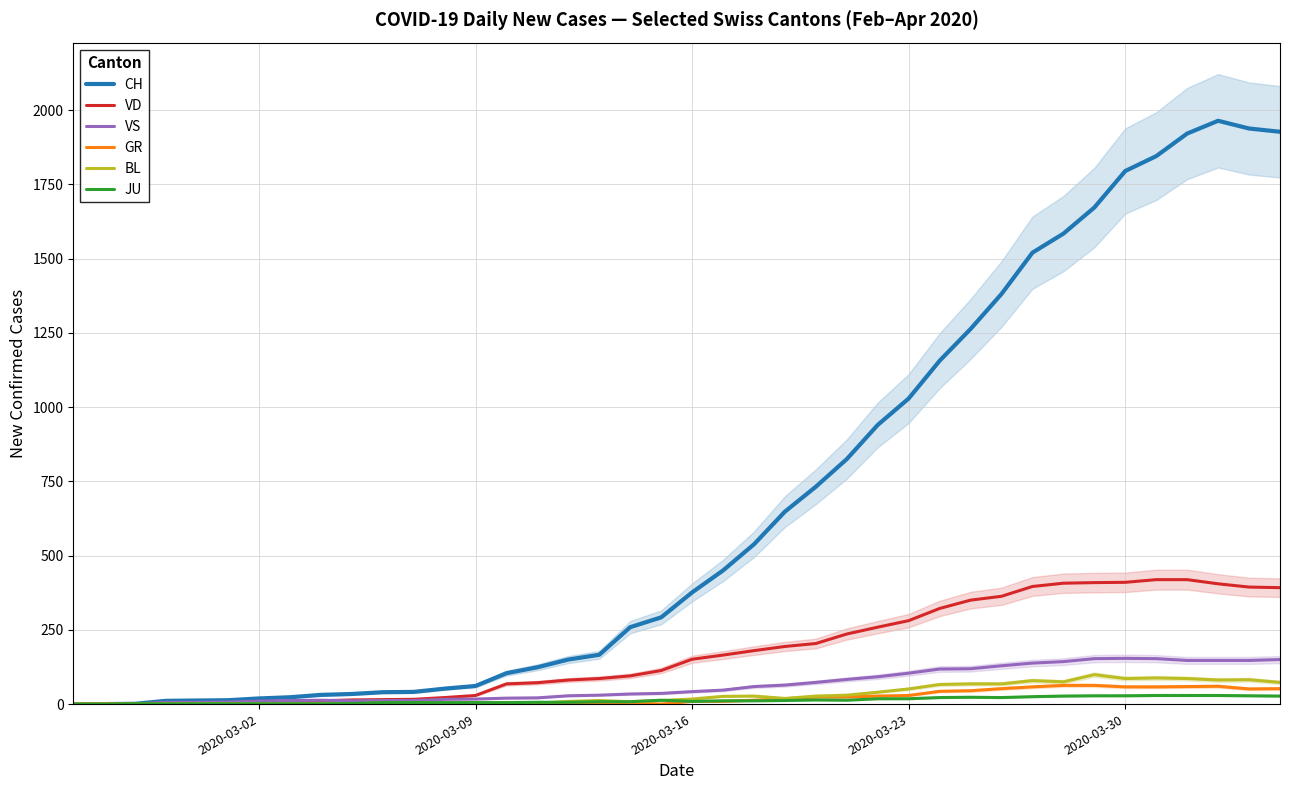

Is the value of CH at 35 greater than the value of VD at 18?

Yes